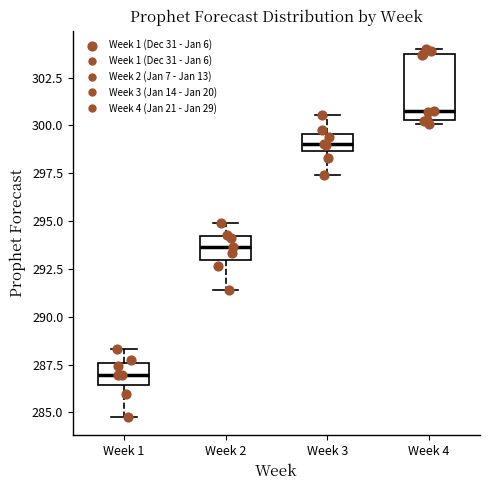

Reading left to right, transcribe this box plot: for each box, give where its median line is, the range the box spans, and where its two whiskers end, as read against the y-axis. The values are not printed on the chart, so give them approximately, as read against the axis.

Week 1: median 287.0, box 286.5 to 287.5, whiskers 285.0 to 288.5
Week 2: median 293.5, box 293.0 to 294.0, whiskers 291.5 to 295.0
Week 3: median 299.0, box 298.5 to 299.5, whiskers 297.5 to 300.5
Week 4: median 301.0, box 300.5 to 303.5, whiskers 300.0 to 304.0